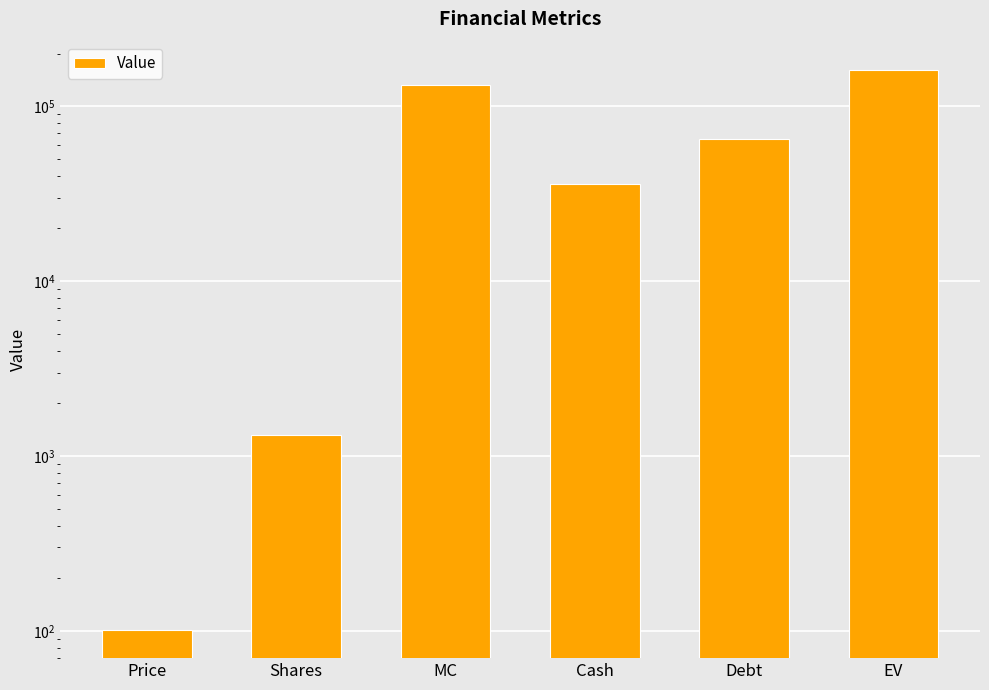

Reading left to right, transcribe all the data shown in this chart.

Price=101.0	Shares=1312.8	MC=132543.2	Cash=36117.0	Debt=65216.0	EV=161642.2